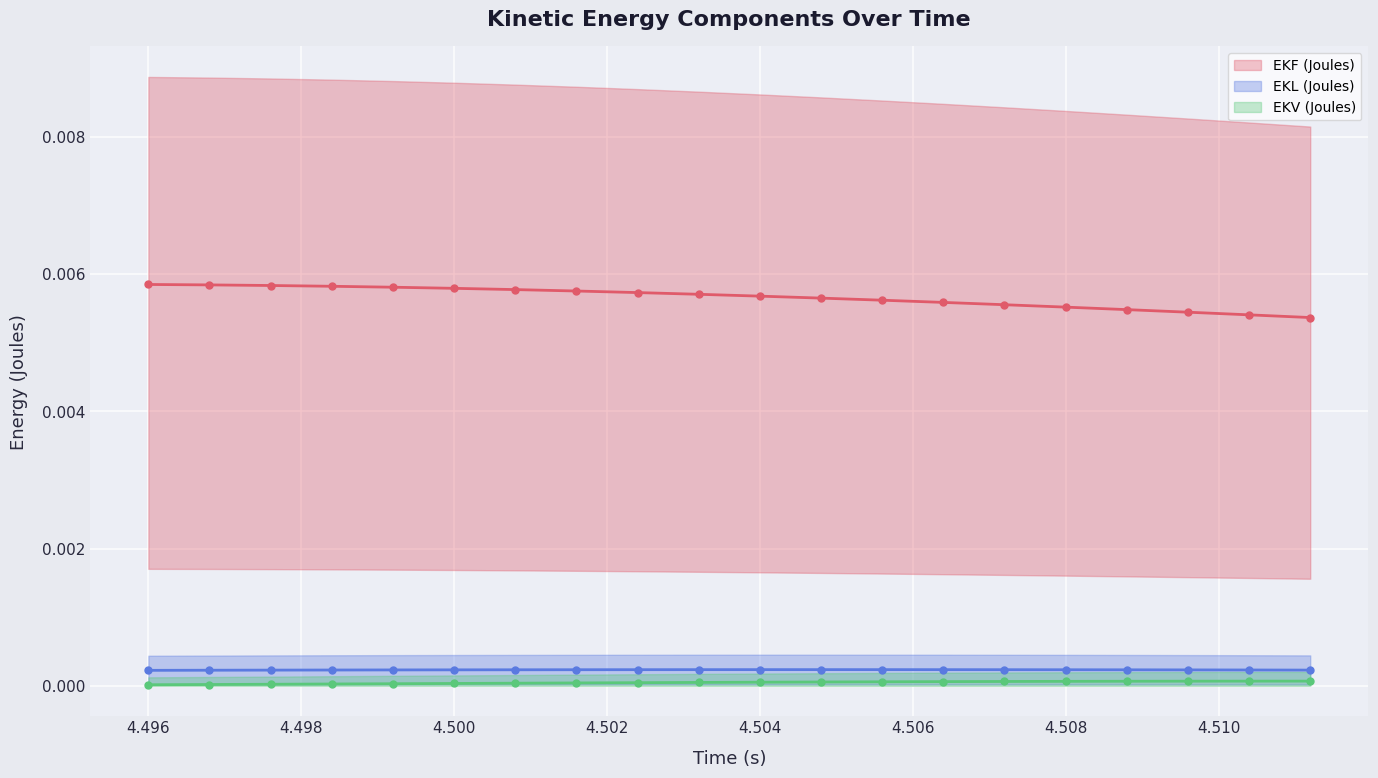

The EKL (Joules) (line) series shows 0.0 at 4.498. True or false?

True